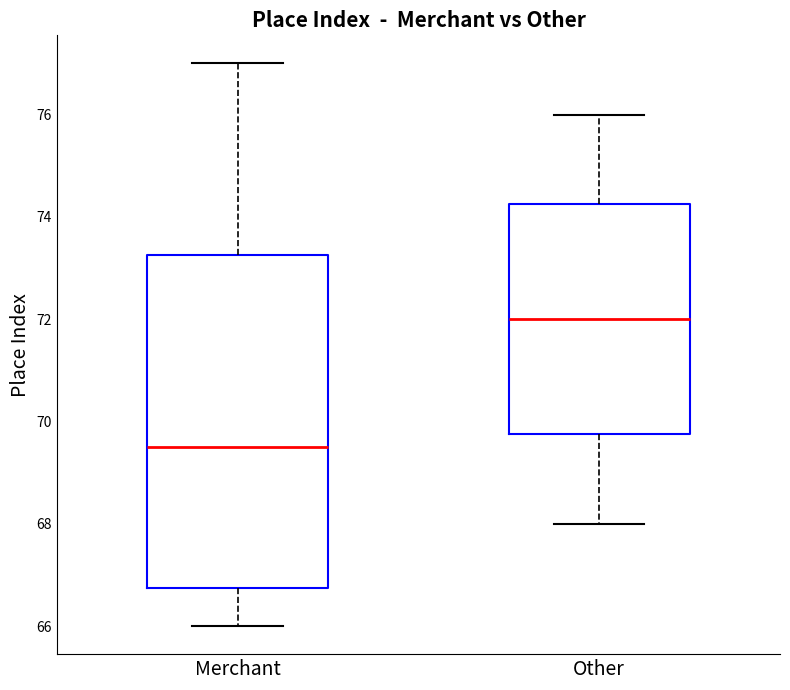

Which box's median line is the highest?

Other